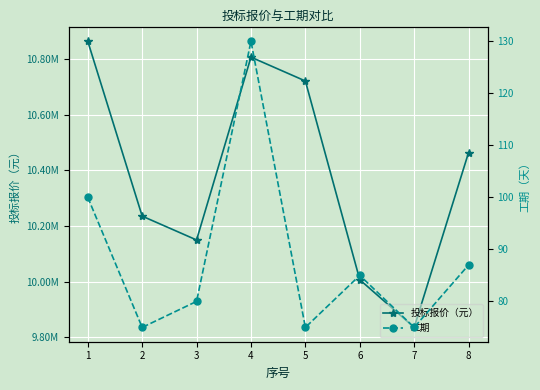

What is the sum of the 工期 values at 2 and 1?

175